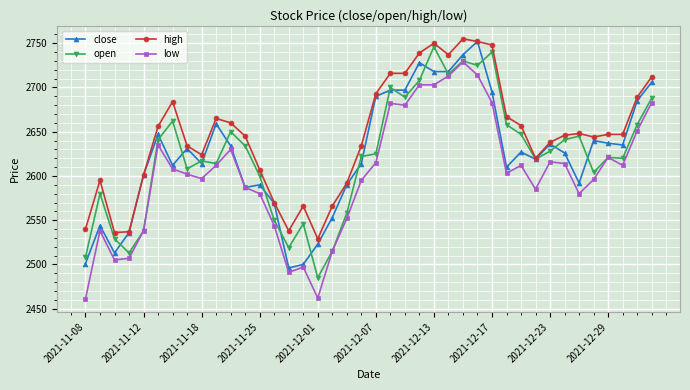

Which series has the largest total across all categories?

high